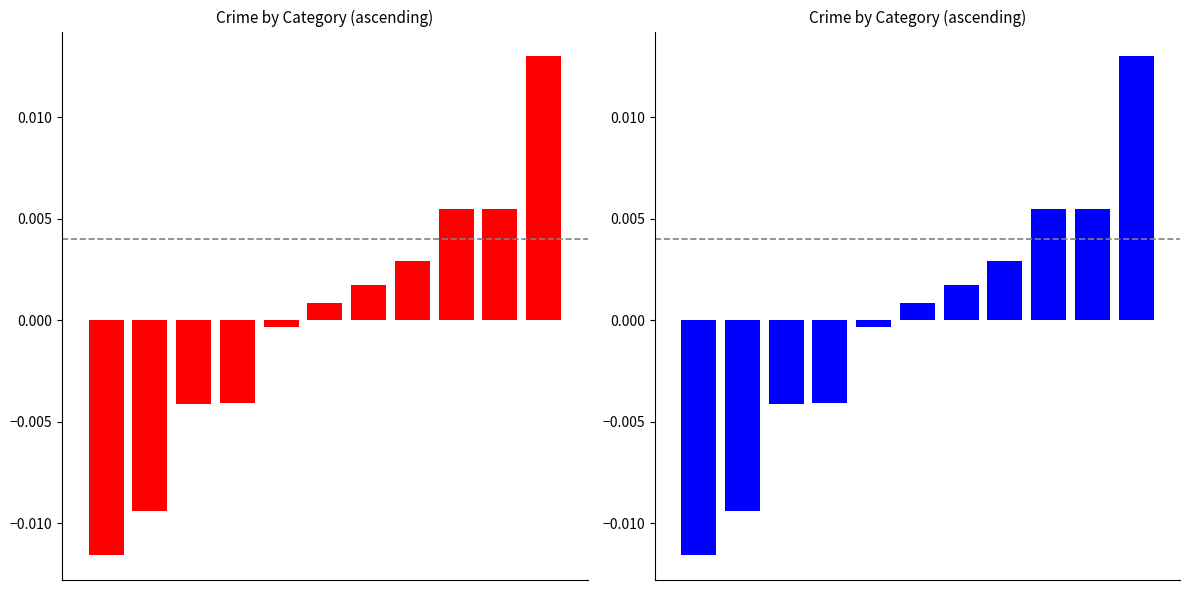

Is it true that the value at 0 is -0.0?

True